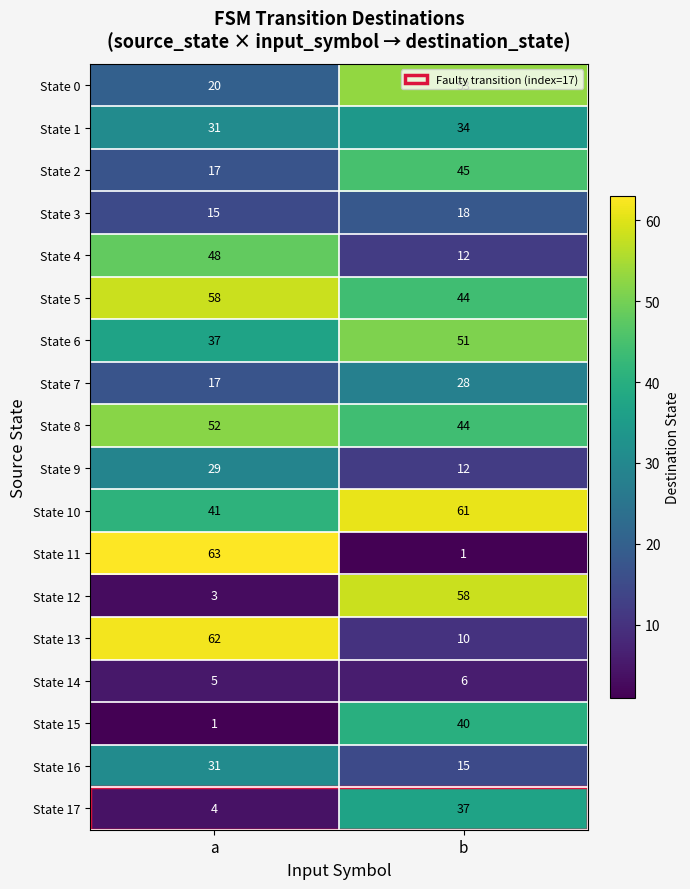

List the labels in order of State 1 value, largest first.

b, a